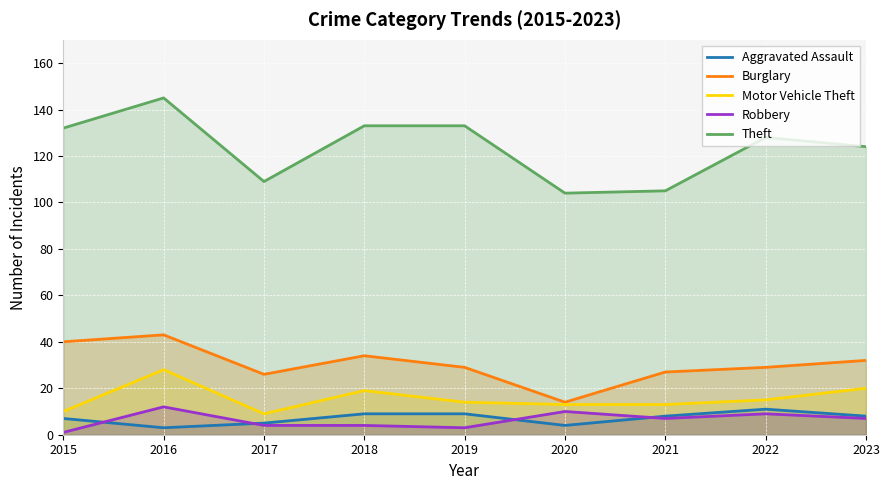

How many values in the Theft series exceed 128?

4